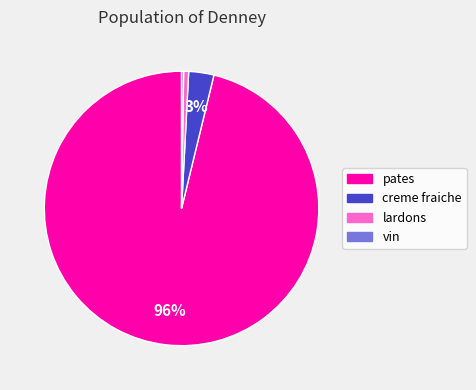

Which has a higher value, creme fraiche or lardons?

creme fraiche